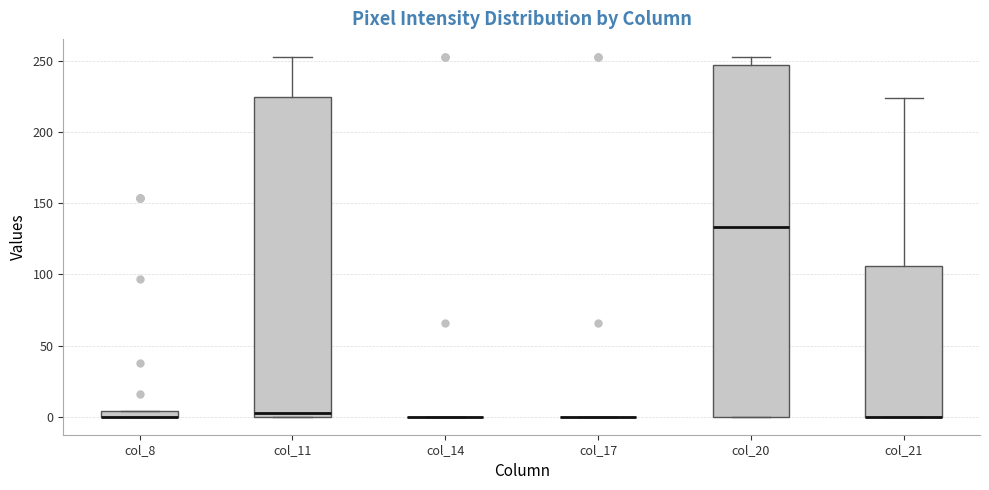

Comparing the boxes themselves (not the whiskers), which one is the tallest?

col_20